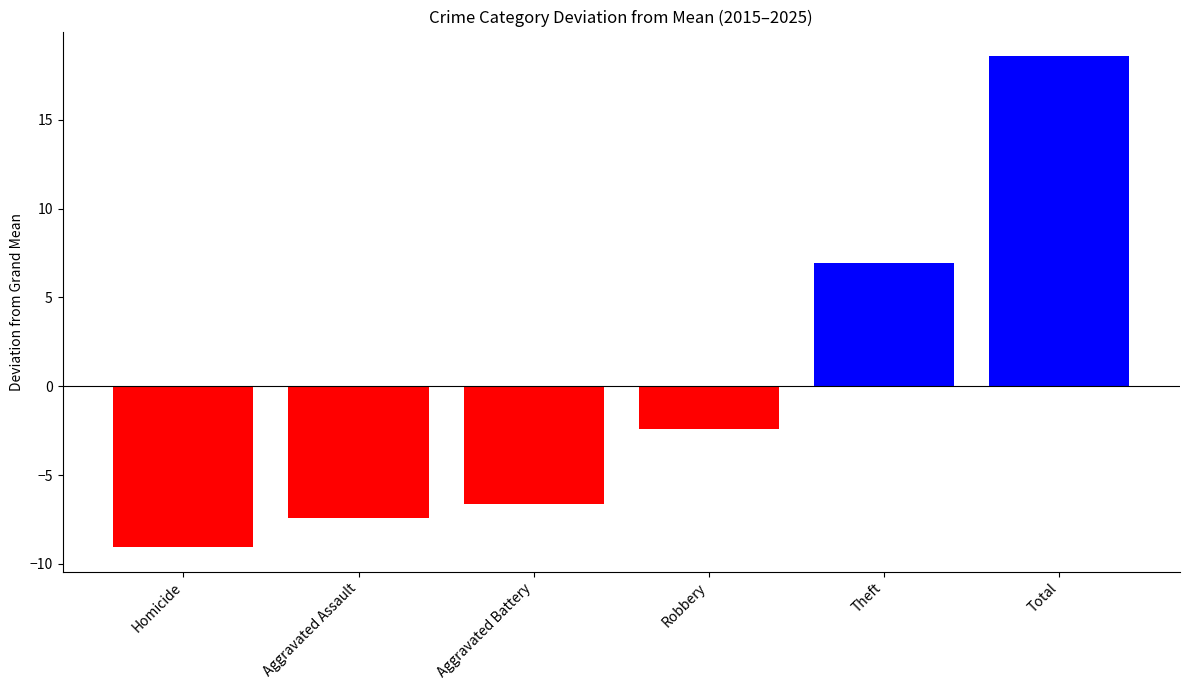

What is the label of the 3rd bar from the right?

Robbery